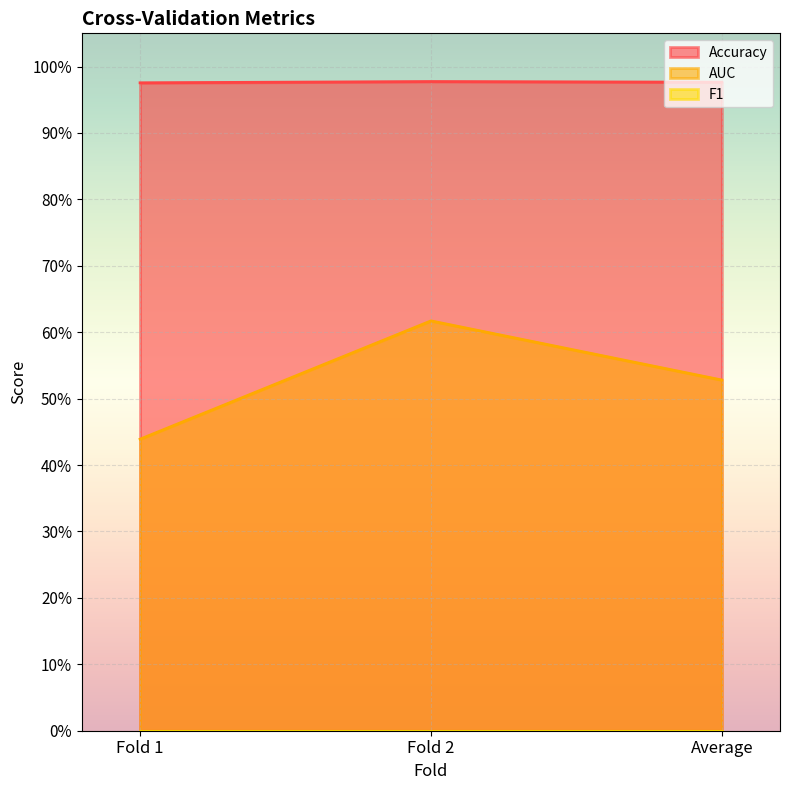

What is the label of the 2nd point from the right?

Fold 2